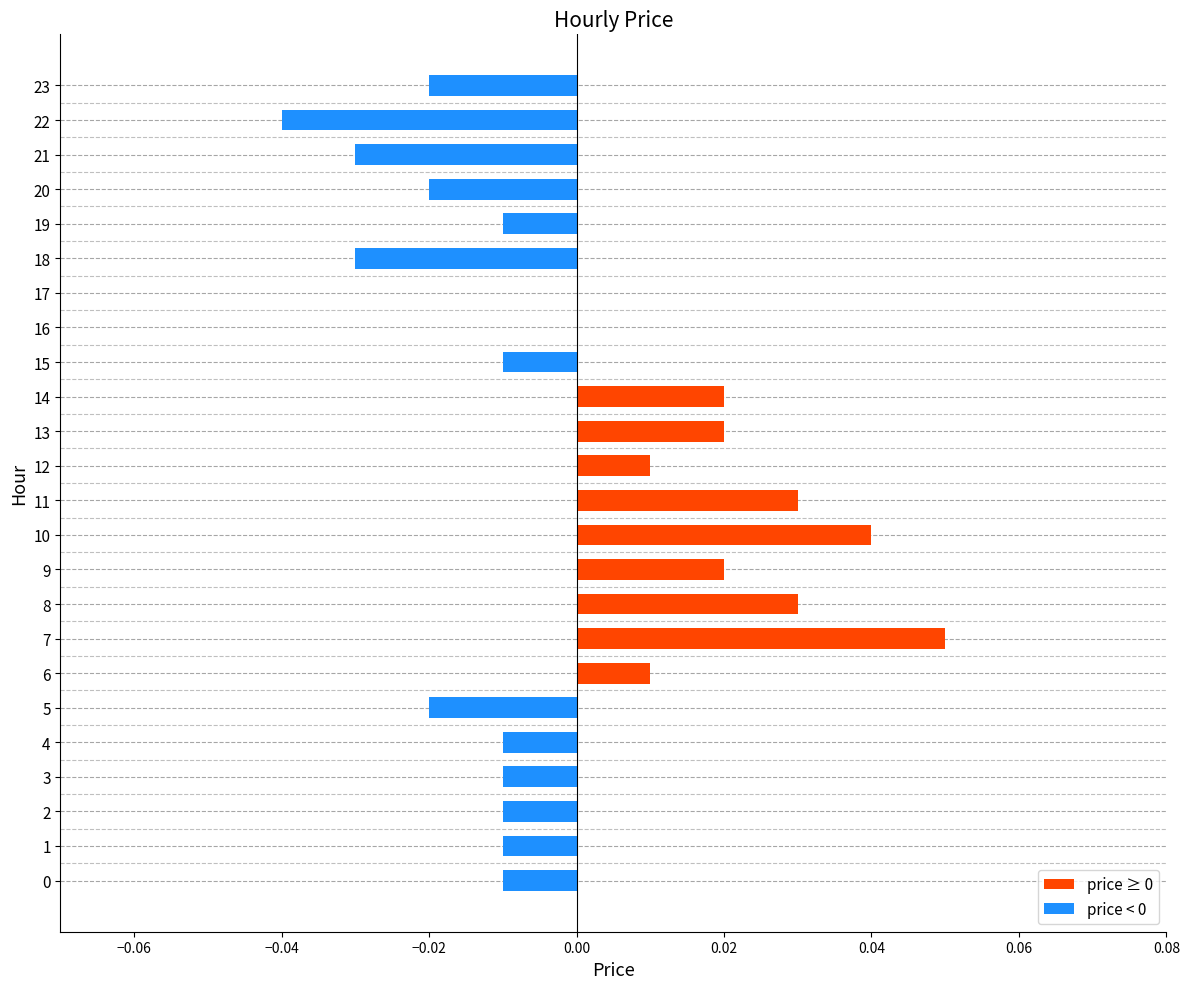

Which has a higher value, 22 or 17?

17